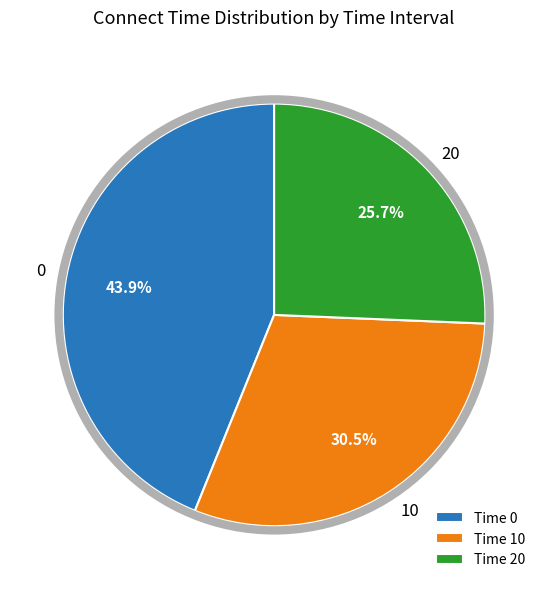

What is the ratio of the value at Time 0 to the value at Time 20?

1.7